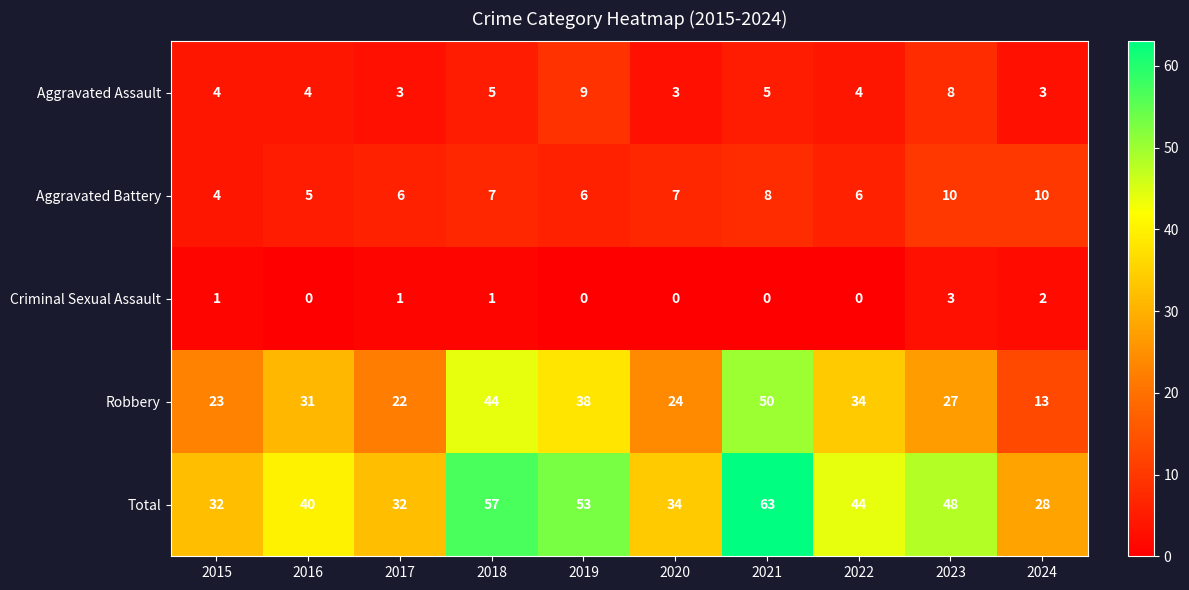

At which category is the sum across all series the highest?

2021